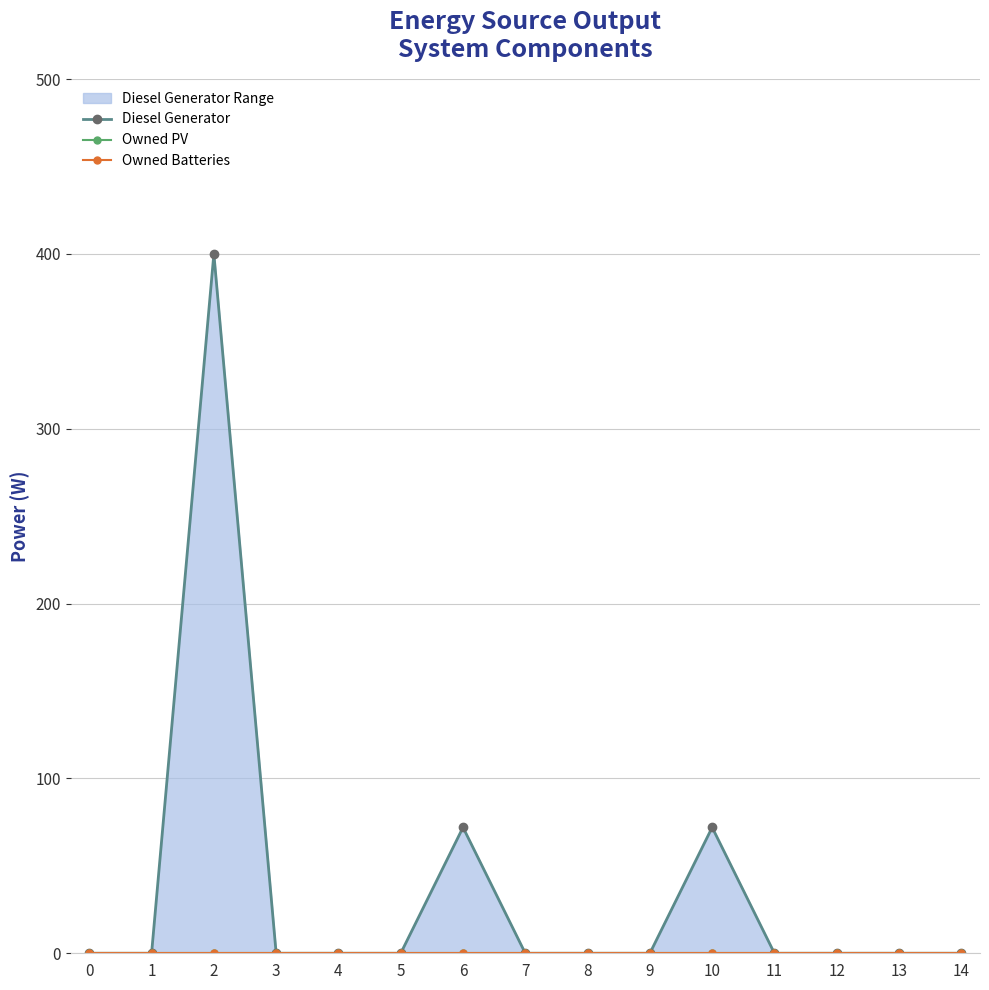

Reading left to right, what are all the values shown in this chart?

Diesel Generator: 0=0	1=0	2=400	3=0	4=0	5=0	6=72	7=0	8=0	9=0	10=72	11=0	12=0	13=0	14=0
Owned PV: 0=0	1=0	2=0	3=0	4=0	5=0	6=0	7=0	8=0	9=0	10=0	11=0	12=0	13=0	14=0
Owned Batteries: 0=0	1=0	2=0	3=0	4=0	5=0	6=0	7=0	8=0	9=0	10=0	11=0	12=0	13=0	14=0